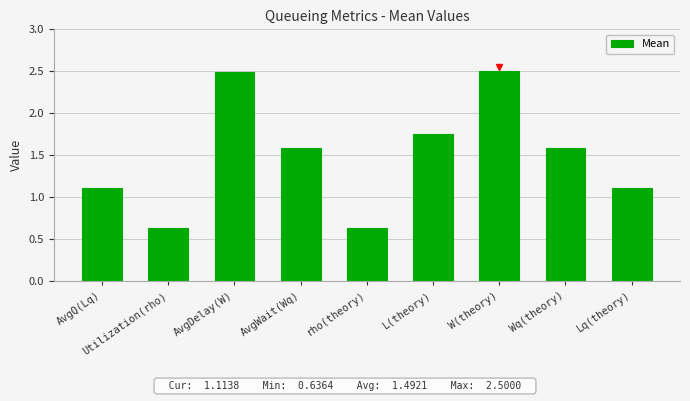

Is it true that the value at Lq(theory) is 1.1?

True